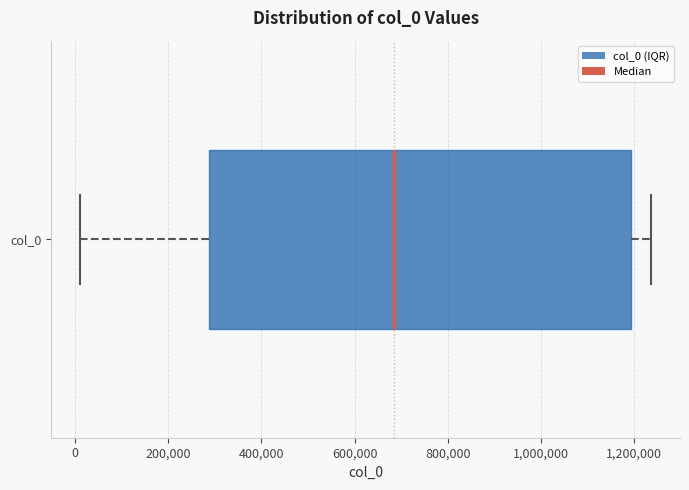

Transcribe this box plot: give where the median line is, the range the box spans, and where the two whiskers end, as read against the x-axis. The values are not printed on the chart, so give them approximately, as read against the axis.

median 680000, box 280000 to 1200000, whiskers 0 to 1240000